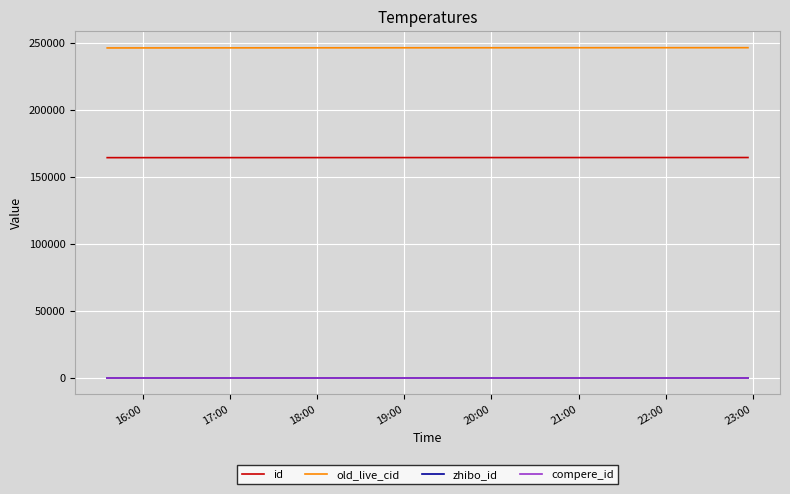

True or false: id has more than 0 interior local peaks.

False